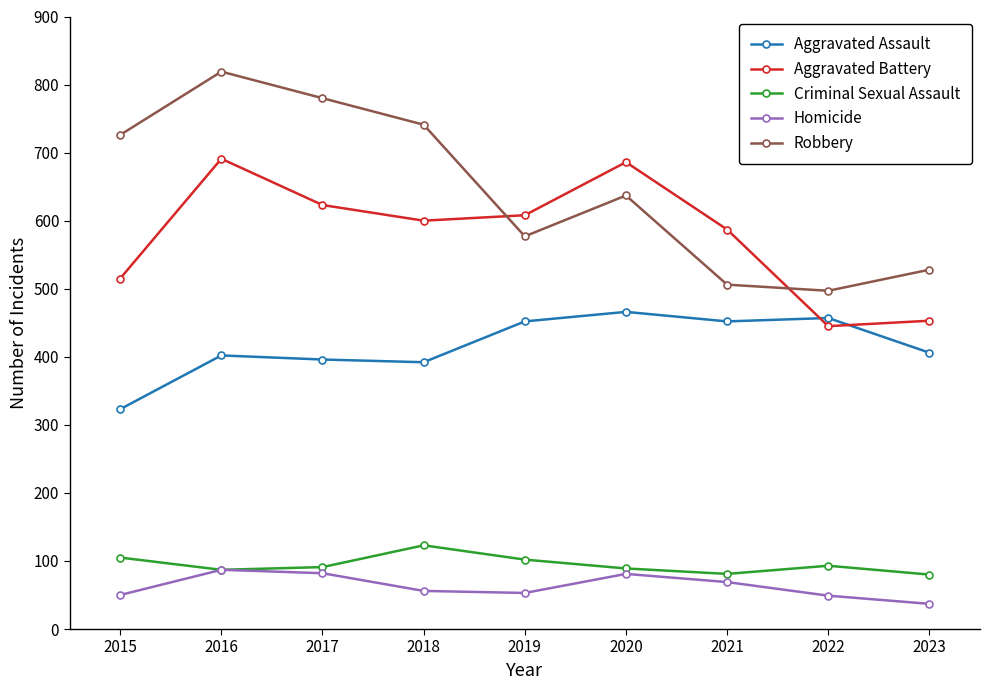

The Aggravated Battery series shows 445 at 2022. True or false?

True